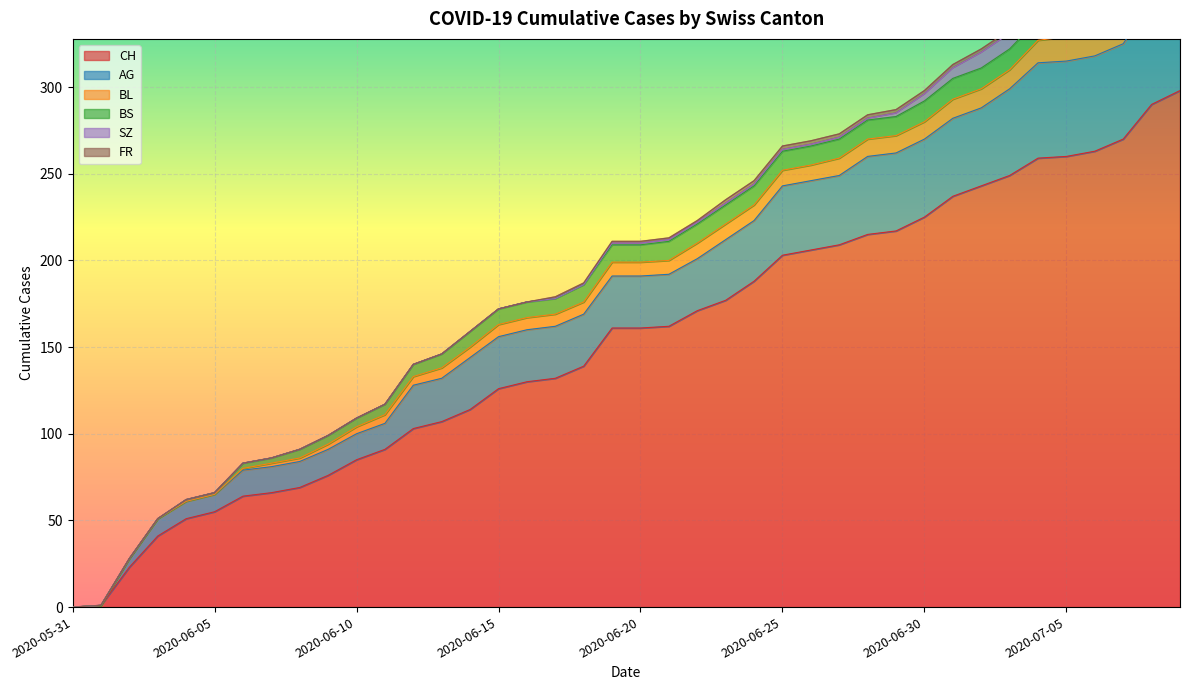

At which label is BL closest to 10?

2020-06-27